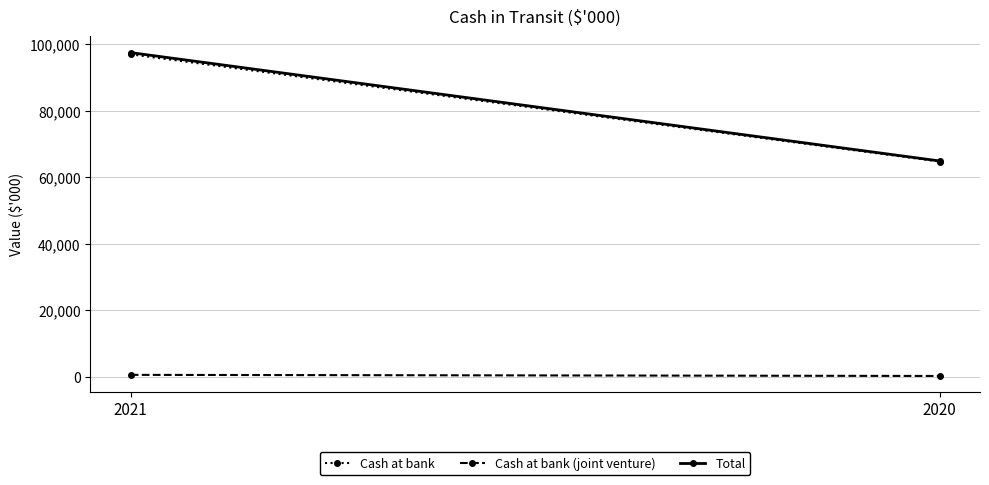

Count the number of data series in this chart.

3